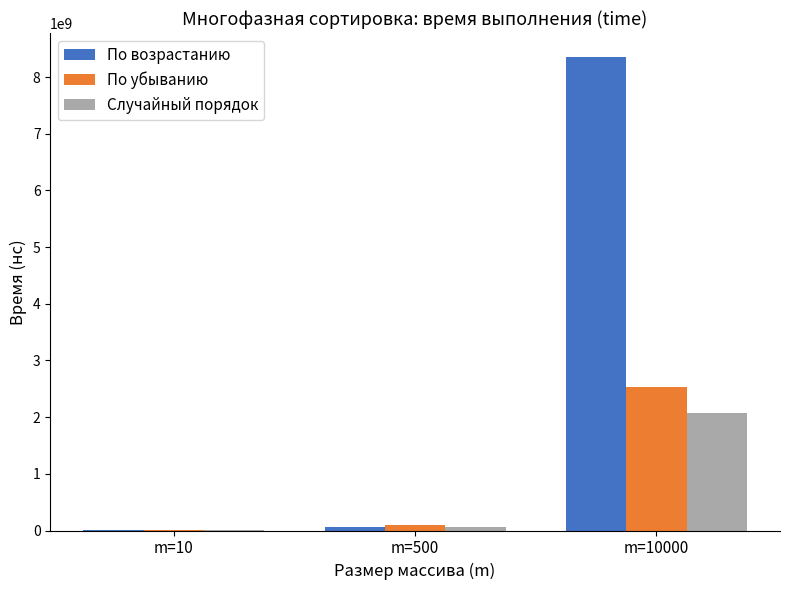

What is the total value across all series at m=500?

217090500